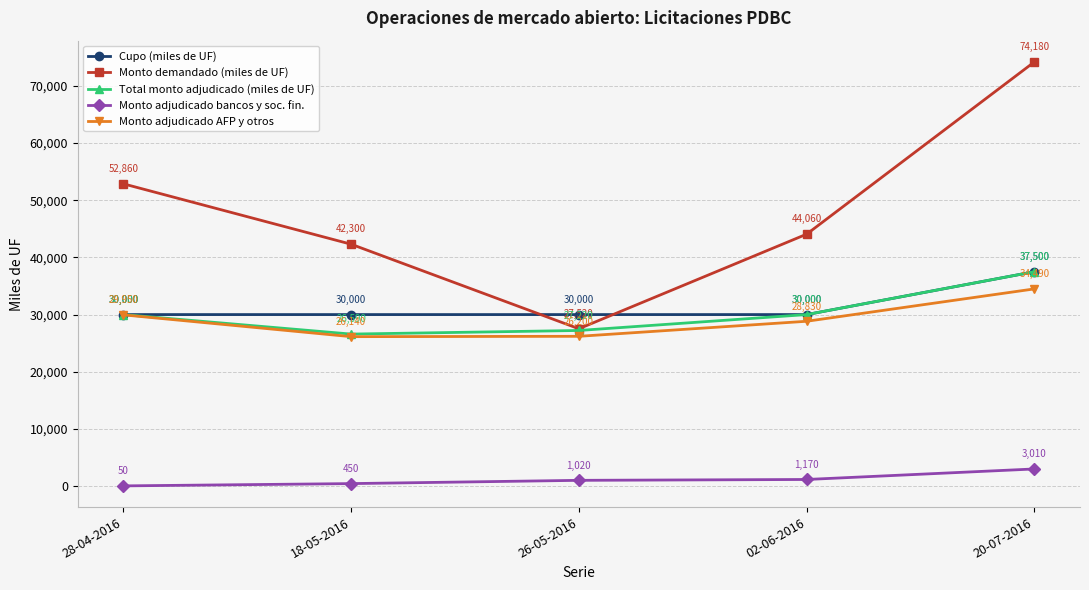

What is the value of the Total monto adjudicado (miles de UF) point at the 3rd from the left?

27220